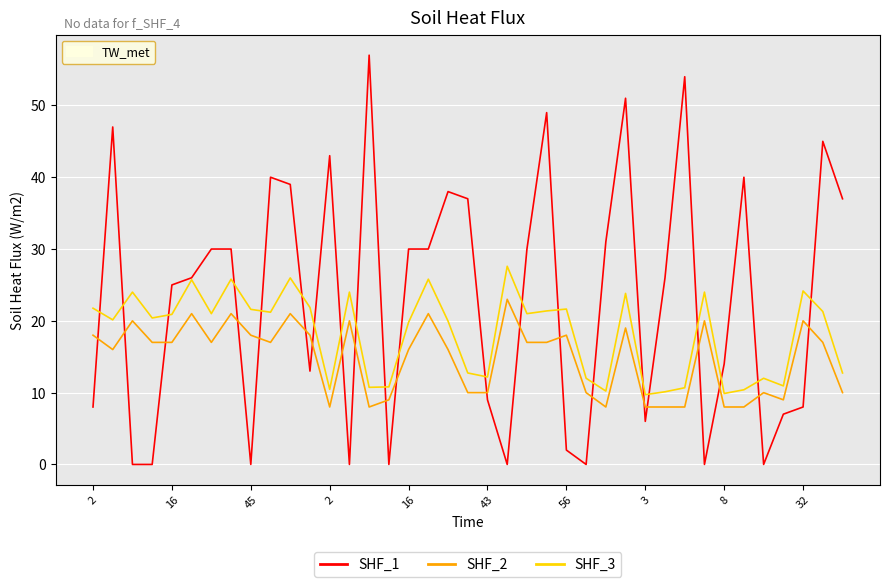

Rank the series by their average value, from highest to lowest.

SHF_1, SHF_3, SHF_2